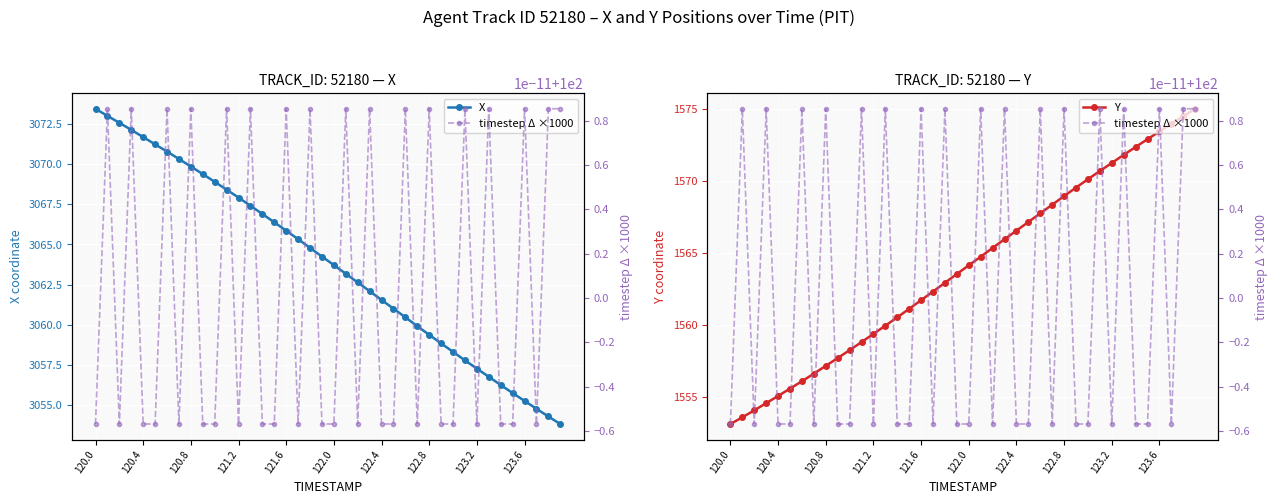

Reading left to right, list all the values displayed in this chart.

X: 3073.4	3073.0	3072.6	3072.1	3071.7	3071.2	3070.8	3070.3	3069.8	3069.4	3068.9	3068.4	3067.9	3067.4	3066.9	3066.4	3065.9	3065.3	3064.8	3064.2	3063.7	3063.2	3062.6	3062.1	3061.6	3061.0	3060.5	3059.9	3059.4	3058.8	3058.3	3057.8	3057.3	3056.8	3056.3	3055.8	3055.3	3054.8	3054.3	3053.8
Y: 1553.1	1553.6	1554.1	1554.6	1555.1	1555.6	1556.1	1556.6	1557.2	1557.7	1558.2	1558.8	1559.4	1559.9	1560.5	1561.1	1561.7	1562.3	1562.9	1563.5	1564.1	1564.7	1565.3	1565.9	1566.5	1567.1	1567.7	1568.3	1568.9	1569.5	1570.1	1570.7	1571.2	1571.8	1572.3	1572.9	1573.4	1574.0	1574.5	1575.0
timestep Δ ×1000: 100.0	100.0	100.0	100.0	100.0	100.0	100.0	100.0	100.0	100.0	100.0	100.0	100.0	100.0	100.0	100.0	100.0	100.0	100.0	100.0	100.0	100.0	100.0	100.0	100.0	100.0	100.0	100.0	100.0	100.0	100.0	100.0	100.0	100.0	100.0	100.0	100.0	100.0	100.0	100.0